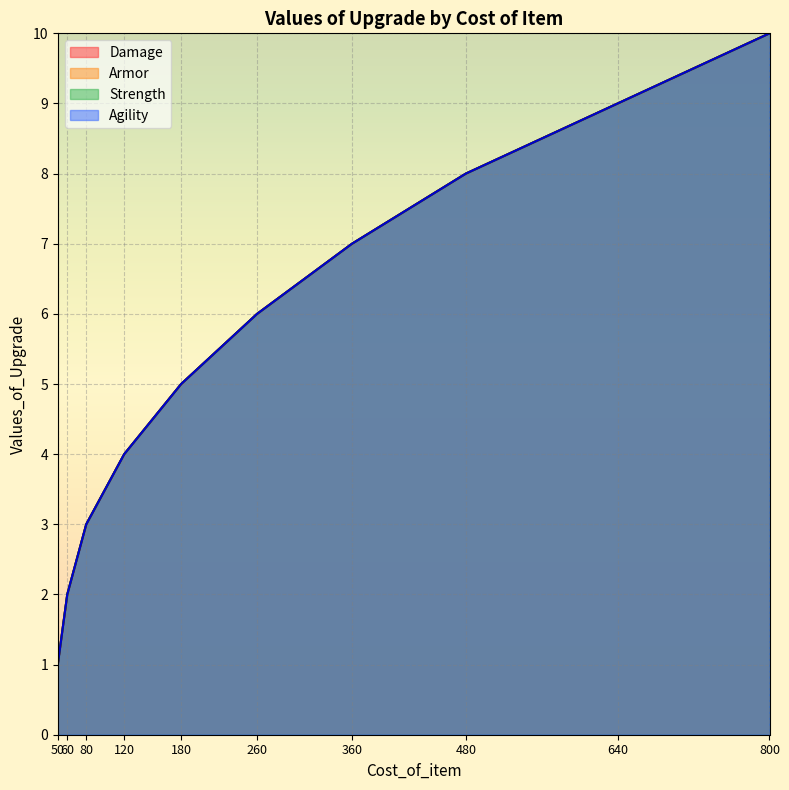

True or false: Strength and Armor cross at least once.

False